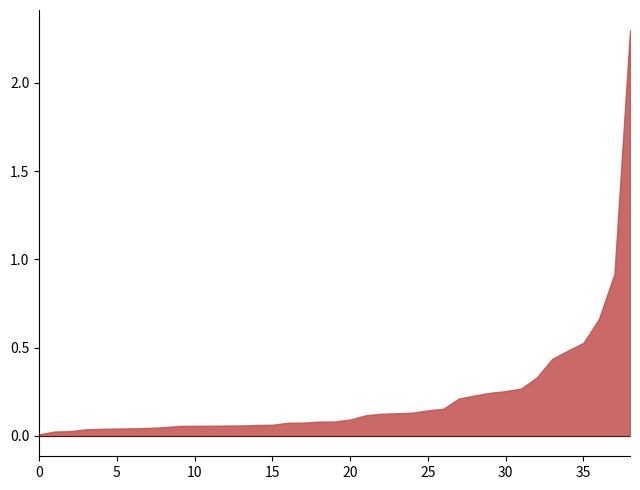

True or false: 가격4 has a value of 31301 at 12.

False